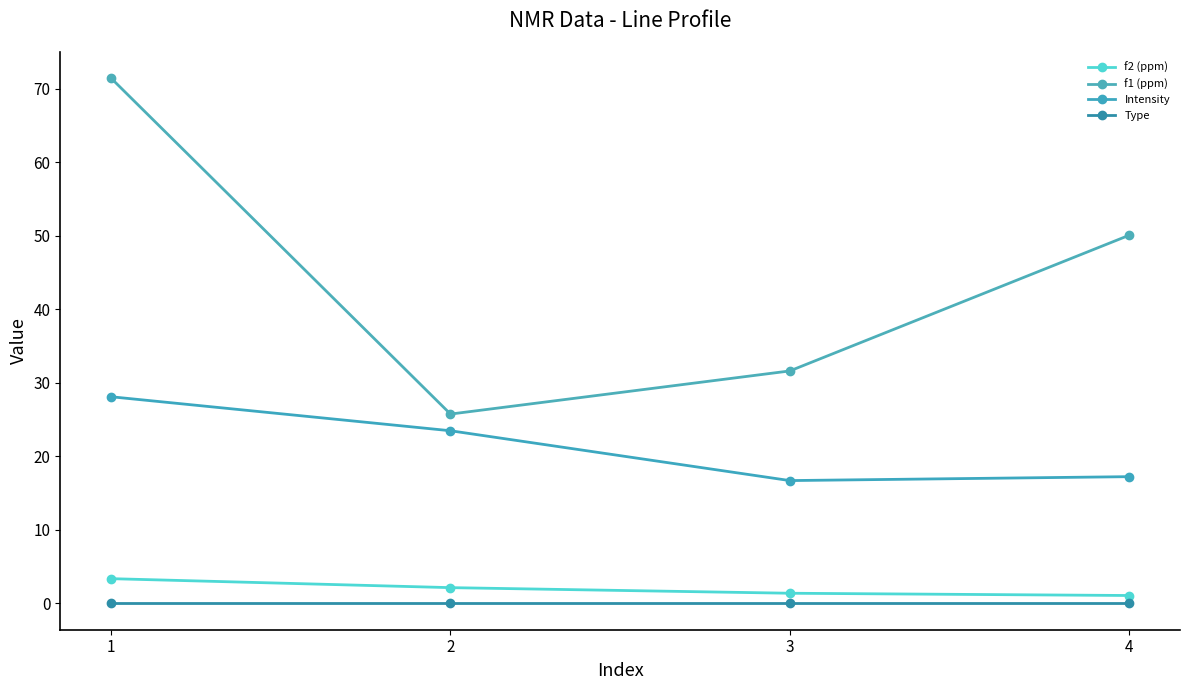

True or false: f1 (ppm) has more than 1 interior local peaks.

False